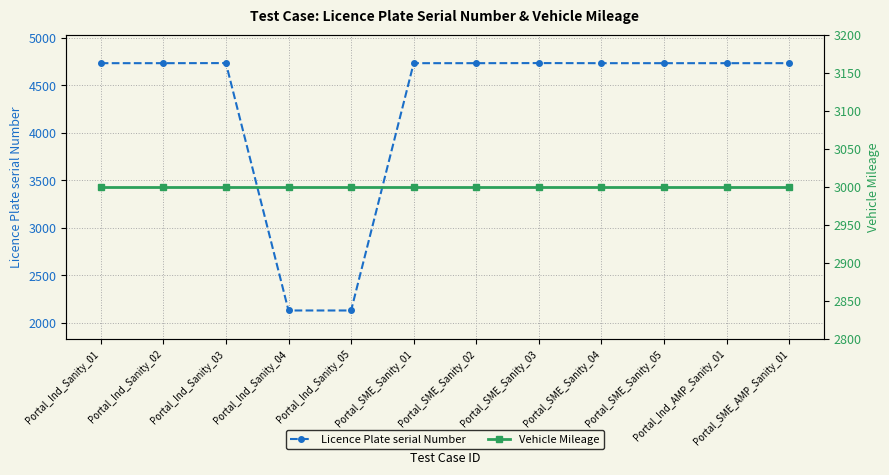

What is the label of the 2nd point from the left?

Portal_Ind_Sanity_02